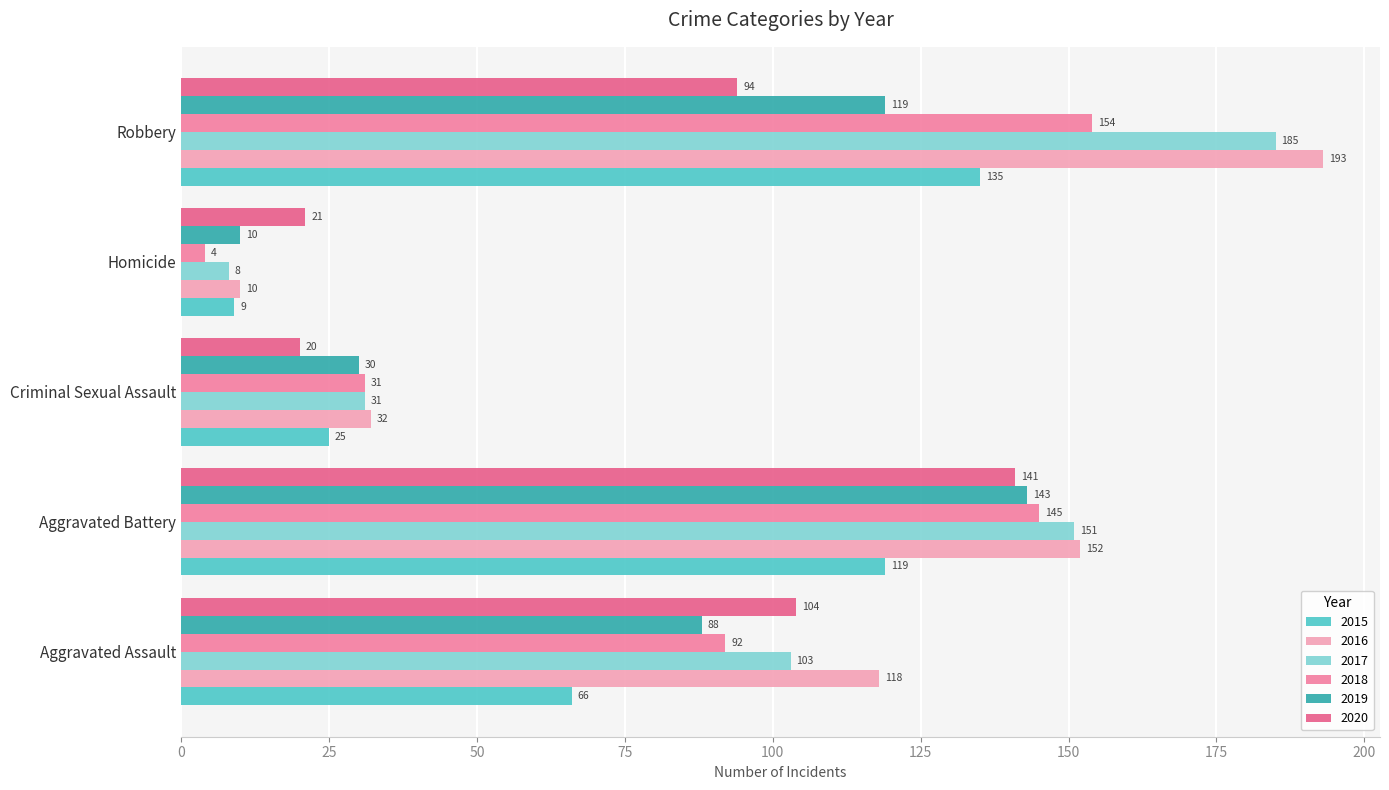

At which category is the sum across all series the highest?

Robbery